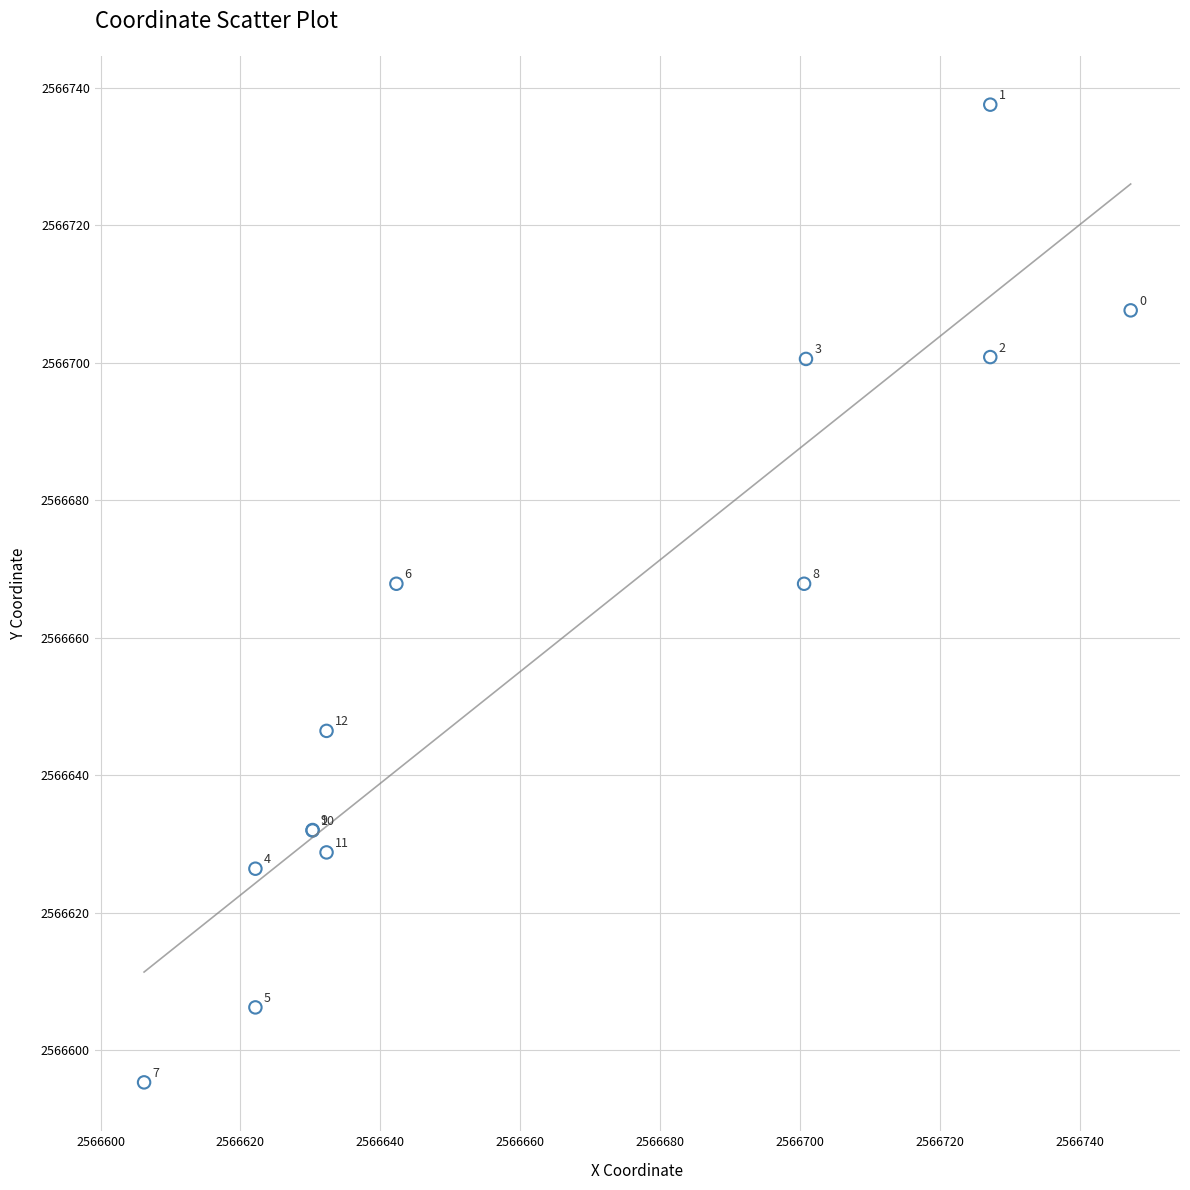

What Y value in the scatter plot is closest to 2566666?

2566667.9